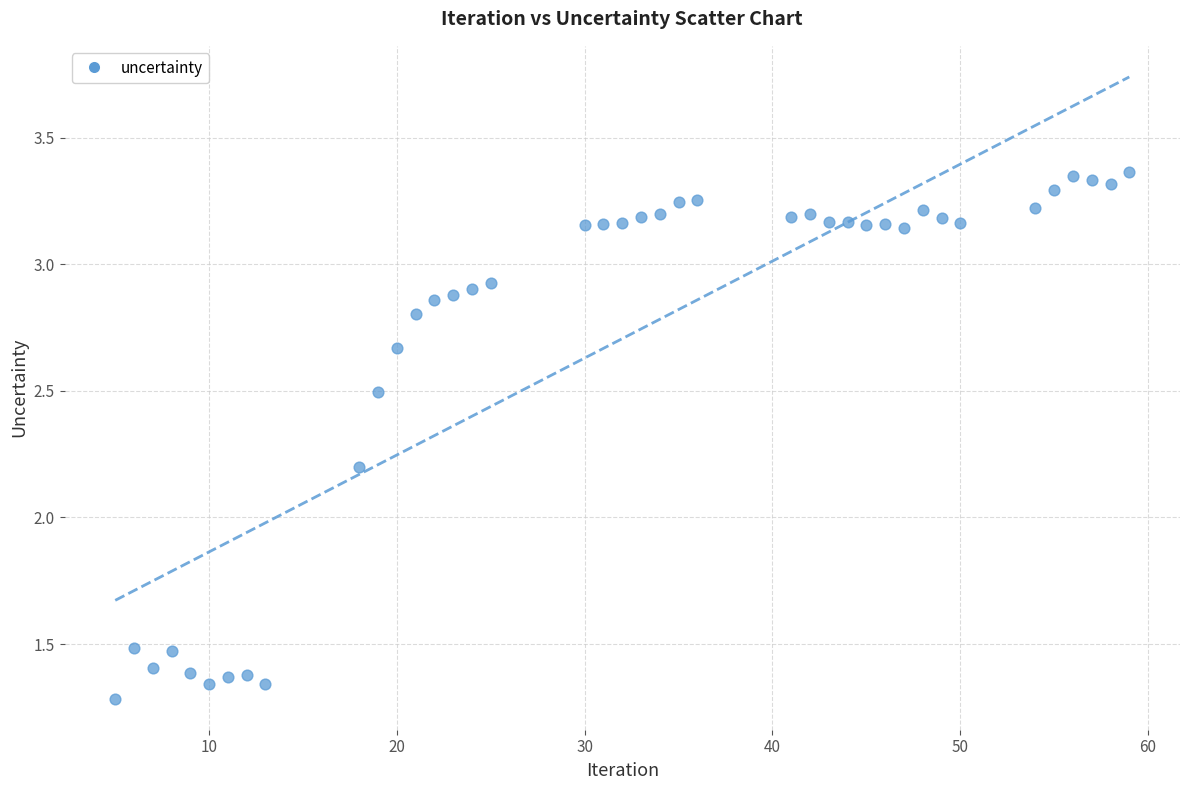

What is the range of X values (max minus min)?

54.0